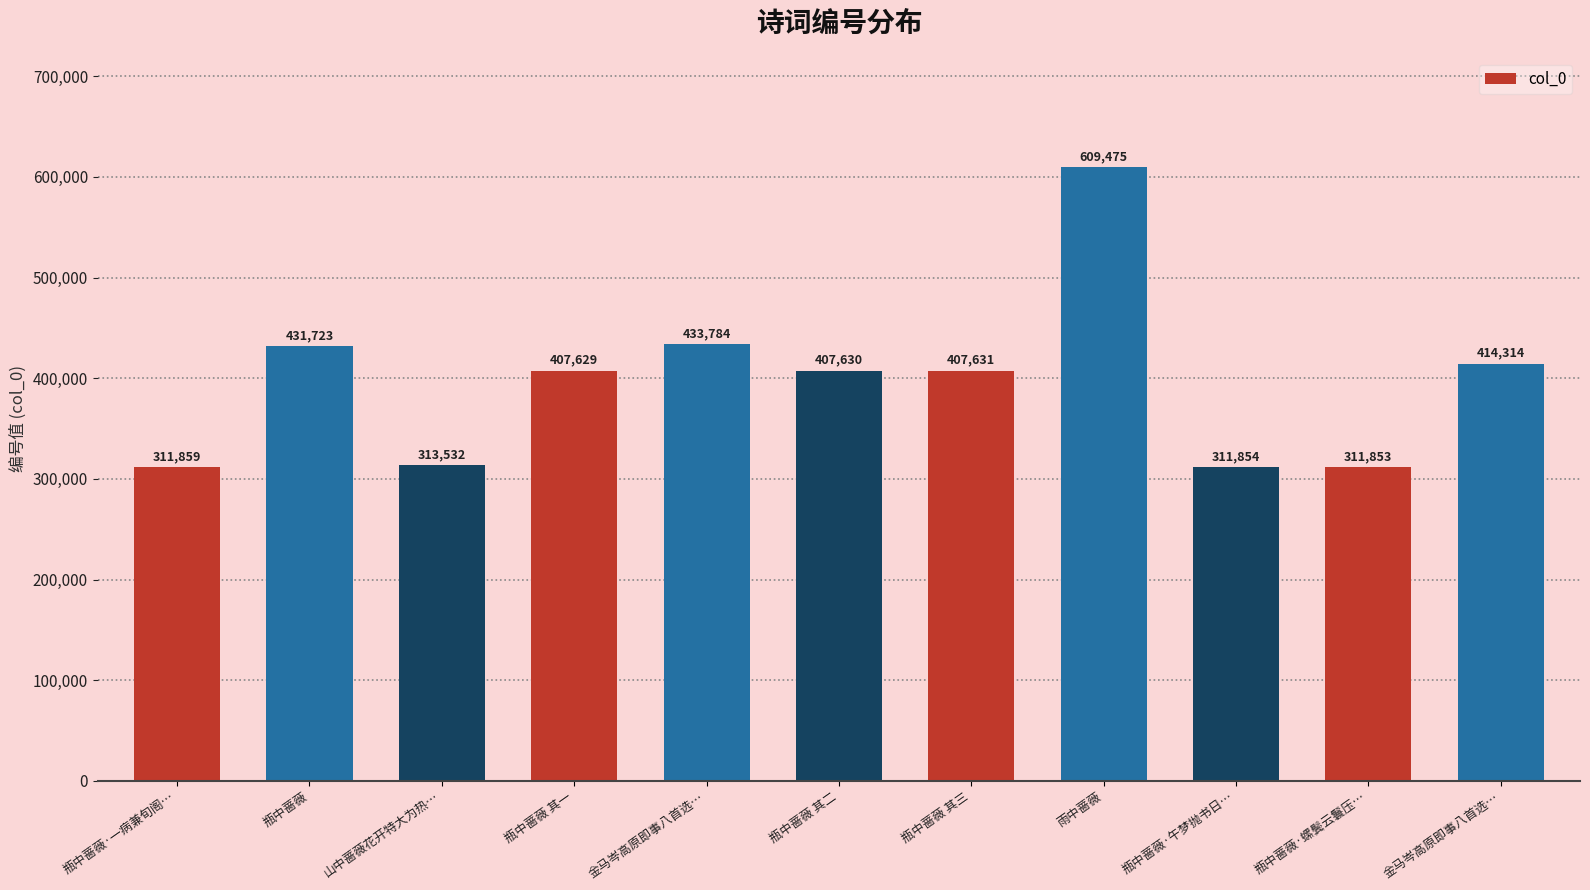

What is the difference between the values at 金马岑高原即事八首选… and 瓶中蔷薇?

17409